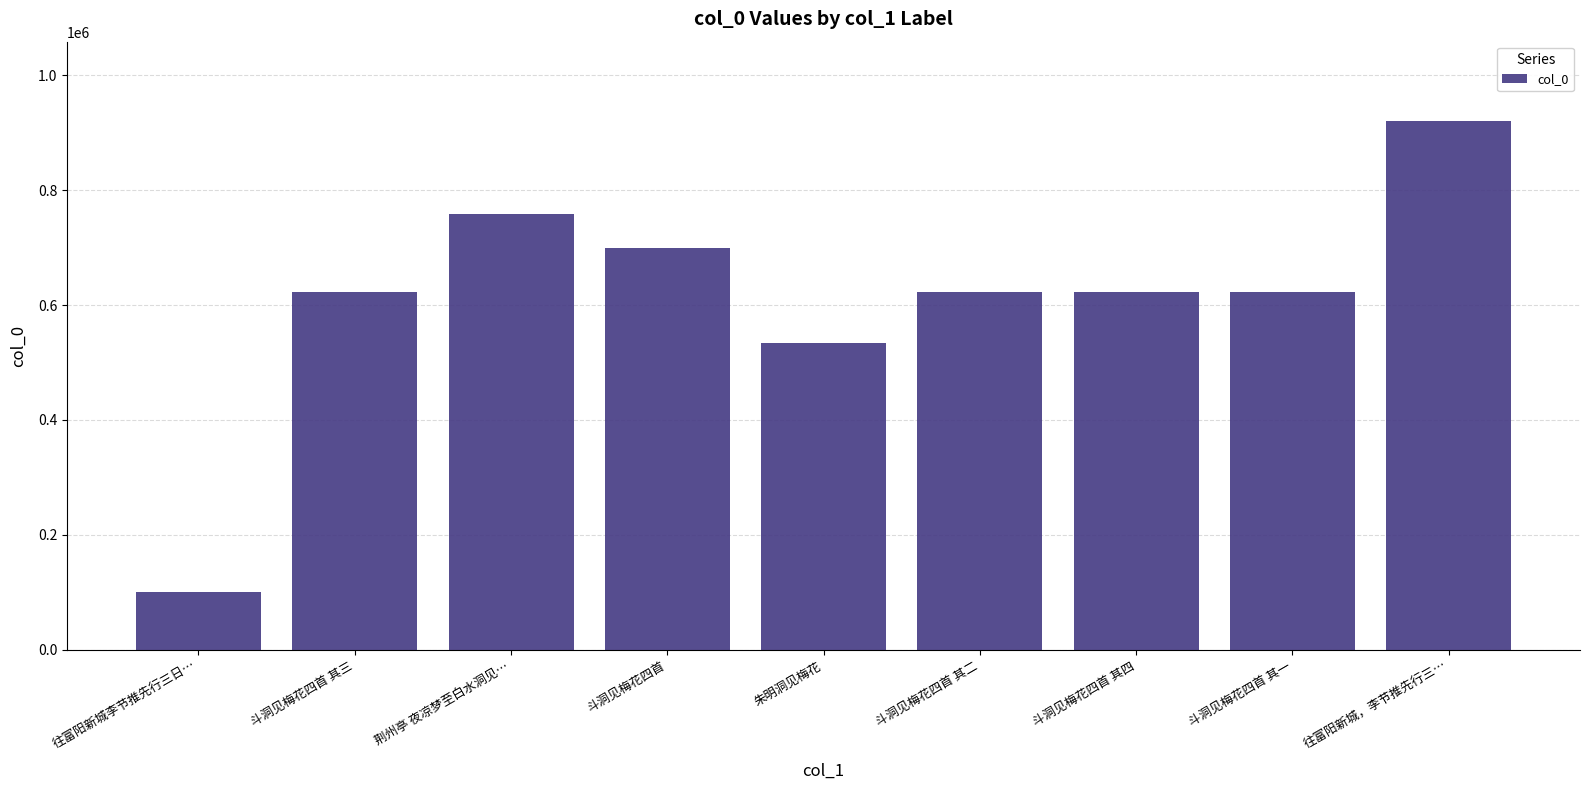

What is the smallest value displayed?

99686